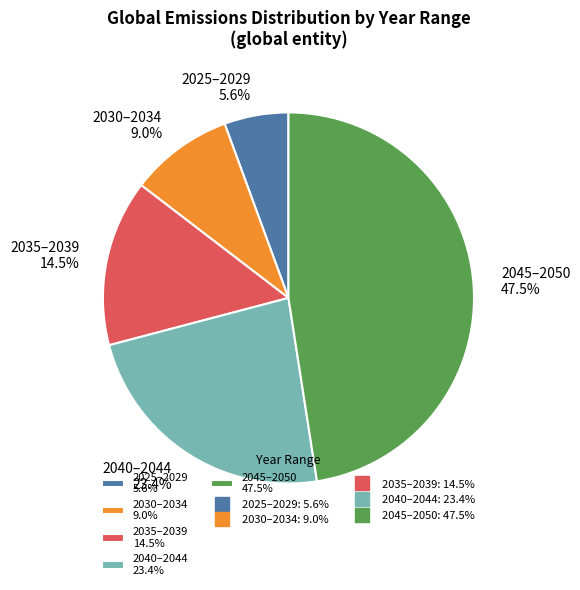

Rank the categories by value from lowest to highest.

2025–2029 5.6%, 2030–2034 9.0%, 2035–2039 14.5%, 2040–2044 23.4%, 2045–2050 47.5%